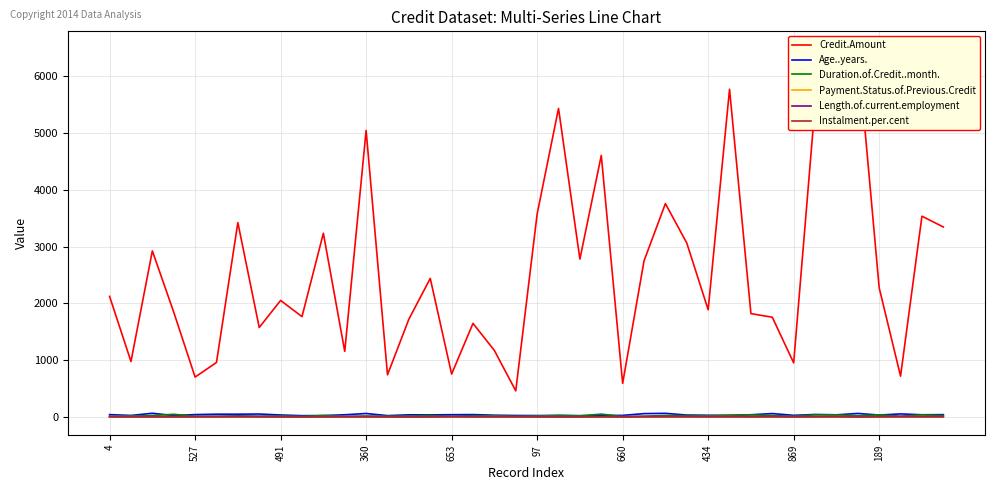

True or false: Payment.Status.of.Previous.Credit and Duration.of.Credit..month. cross at least once.

False